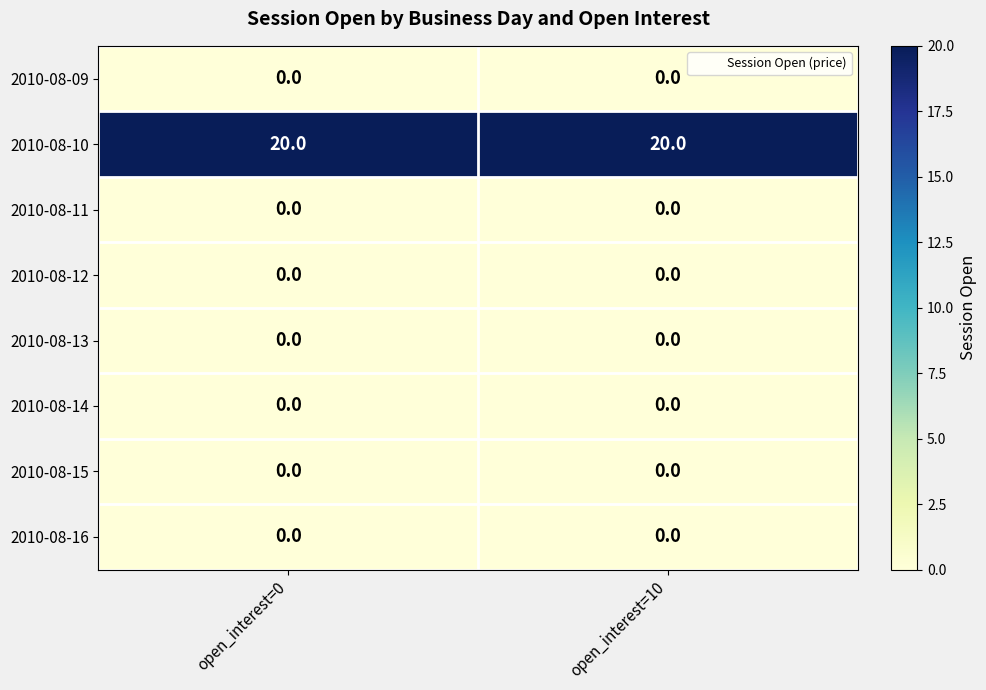

Reading left to right, what are all the values shown in this chart?

2010-08-09: open_interest=0=0	open_interest=10=0
2010-08-10: open_interest=0=20	open_interest=10=20
2010-08-11: open_interest=0=0	open_interest=10=0
2010-08-12: open_interest=0=0	open_interest=10=0
2010-08-13: open_interest=0=0	open_interest=10=0
2010-08-14: open_interest=0=0	open_interest=10=0
2010-08-15: open_interest=0=0	open_interest=10=0
2010-08-16: open_interest=0=0	open_interest=10=0